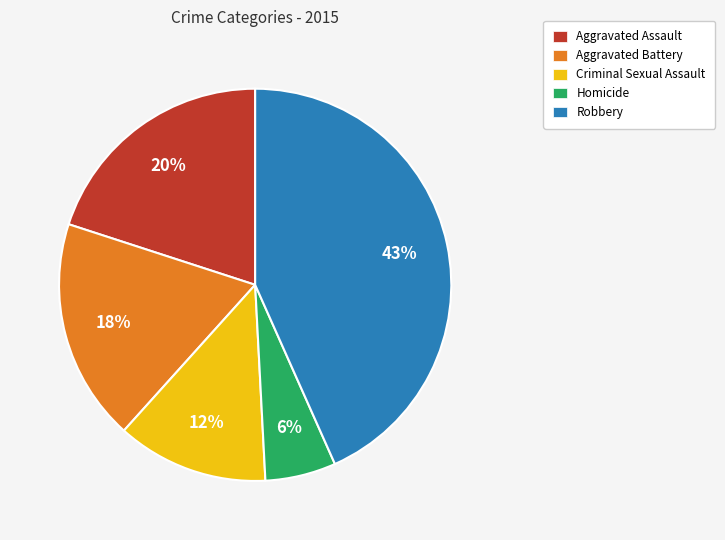

Which category has the biggest portion of the pie?

Robbery